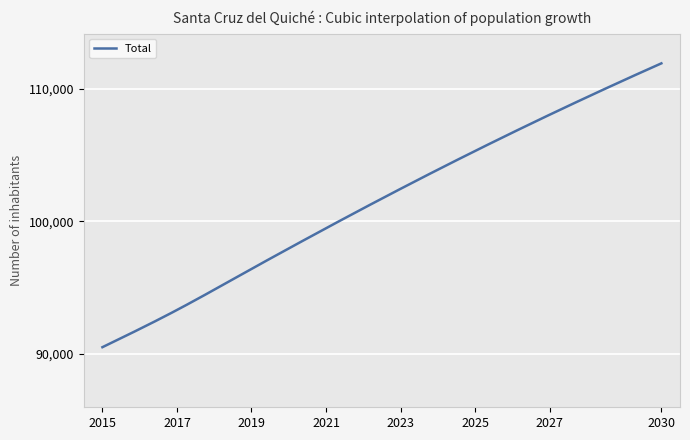

What is the smallest value displayed?

90521.0